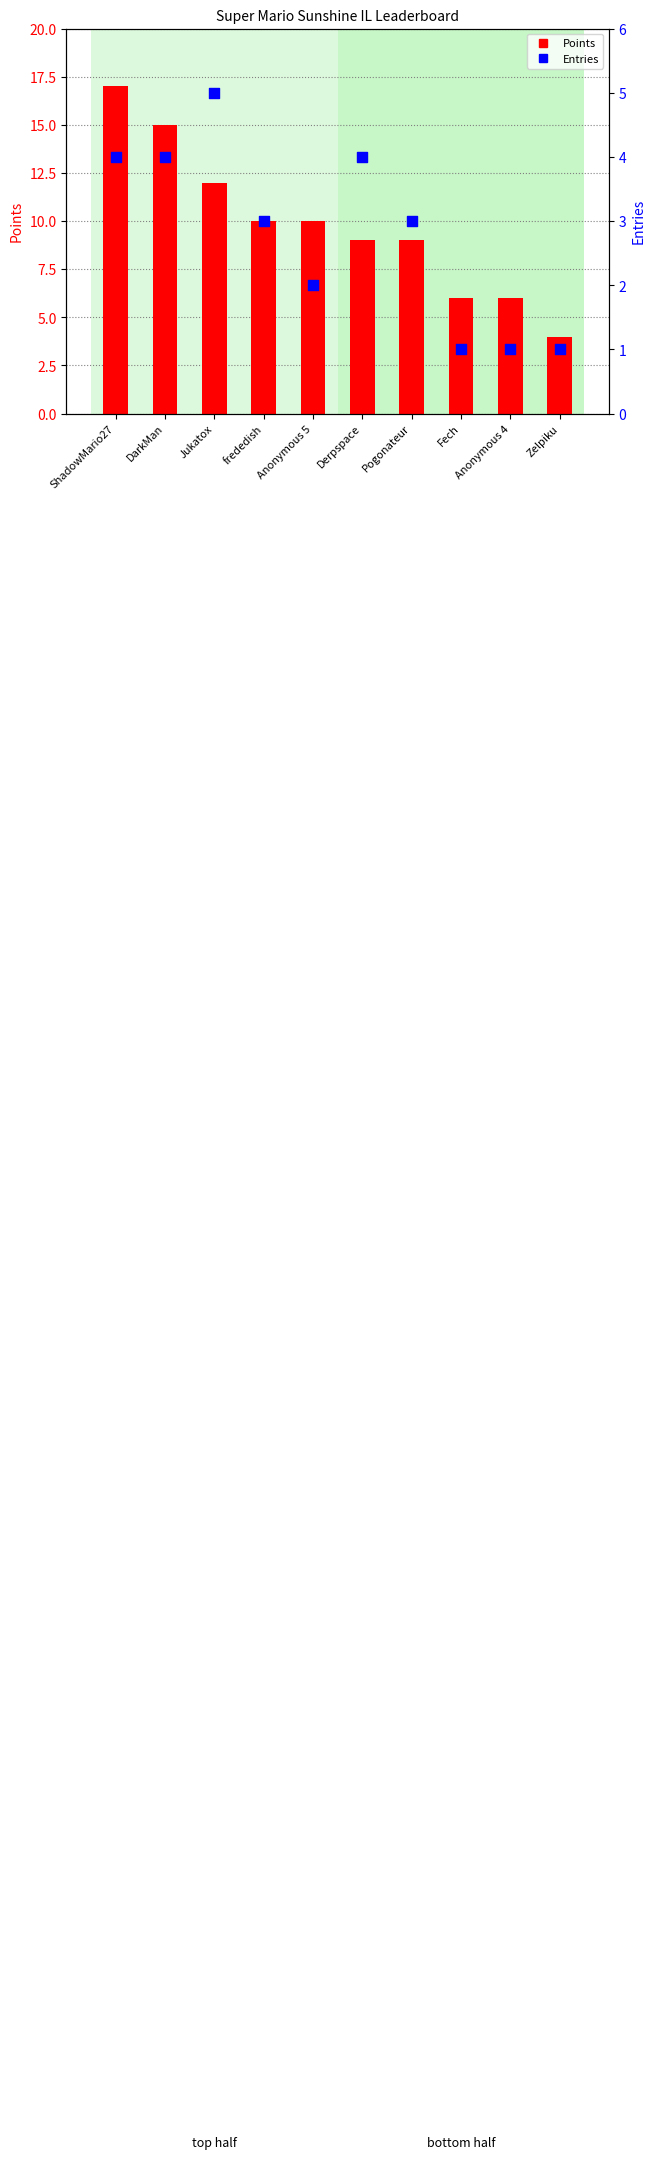

What are all the series names shown in the legend?

Points, Entries